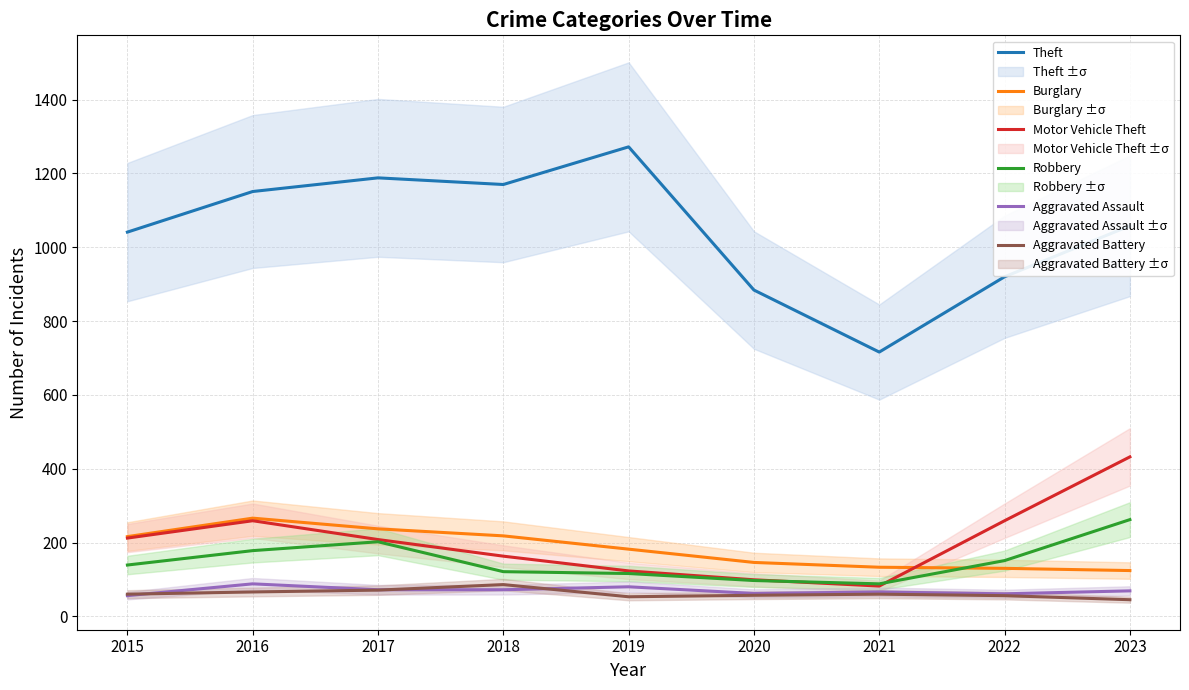

Rank the series at 2023 from highest to lowest value.

Theft, Motor Vehicle Theft, Robbery, Burglary, Aggravated Assault, Aggravated Battery